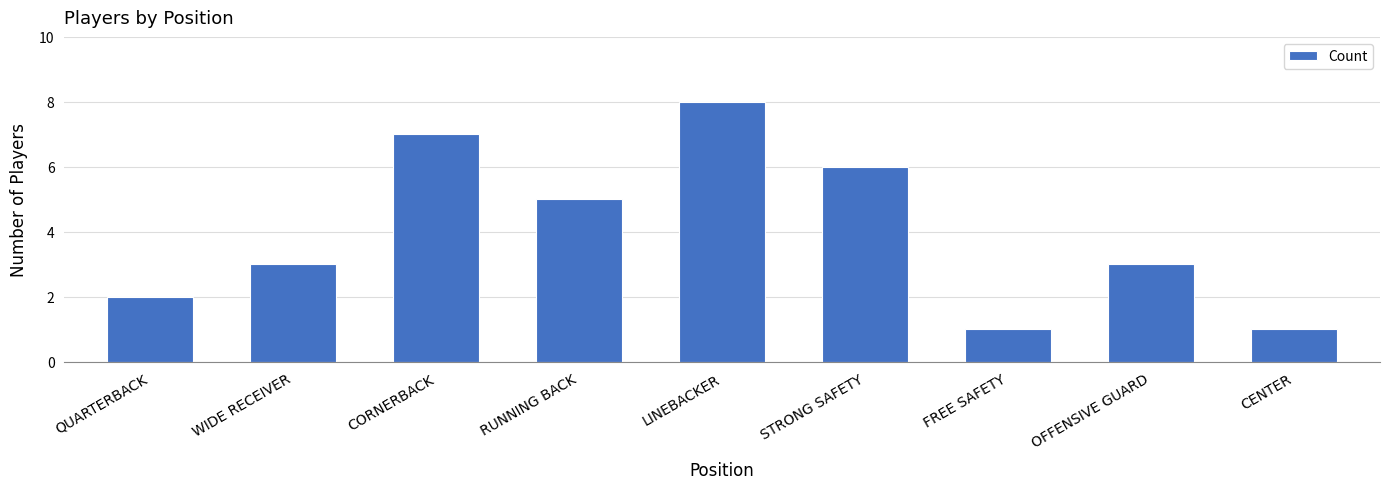

Reading left to right, what are all the values shown in this chart?

2	3	7	5	8	6	1	3	1